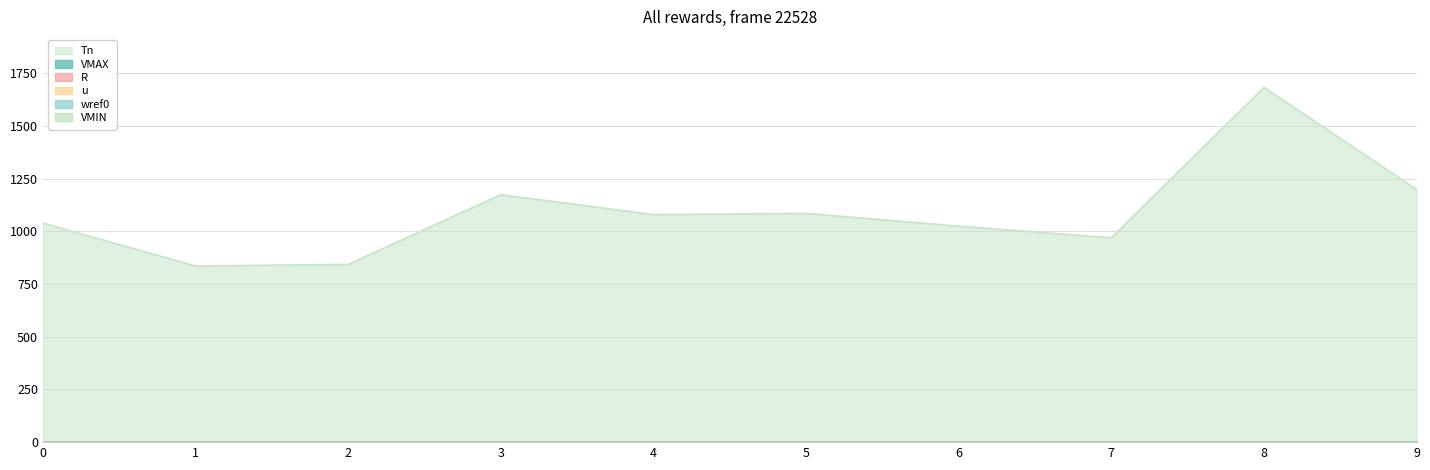

Between TGOV1_1 and TGOV1_6, which series saw the biggest shift?

Tn